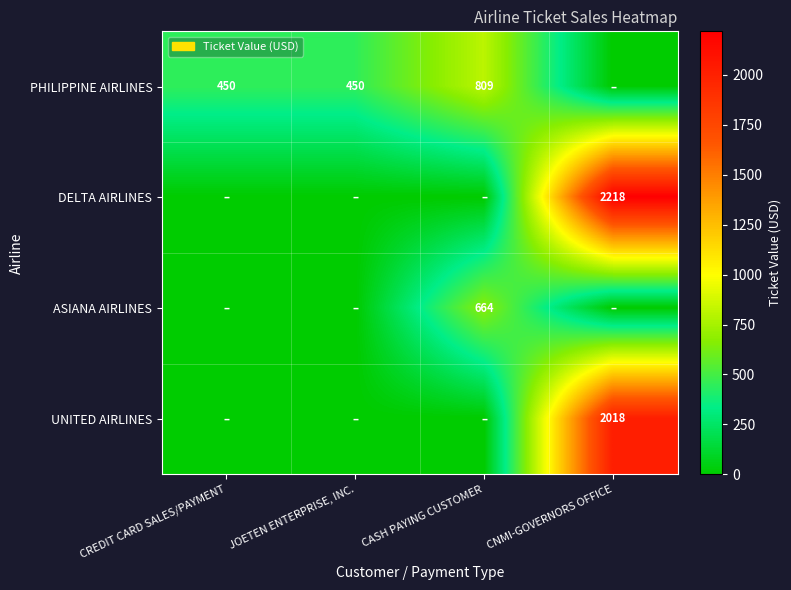

Which category has the lowest value across all series?

CNMI-GOVERNORS OFFICE